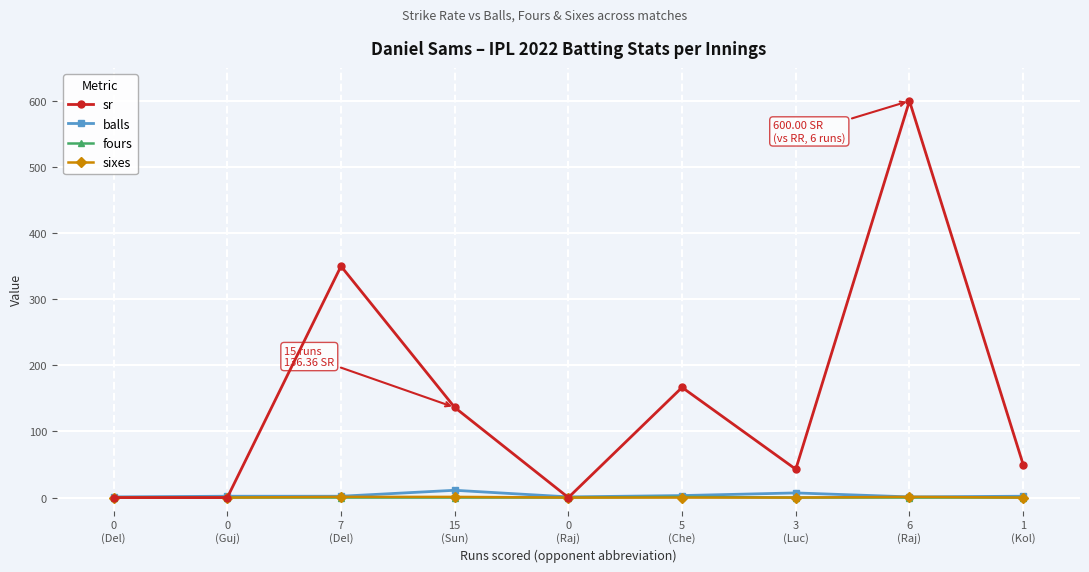

What is the sum of all sixes values?

3.0